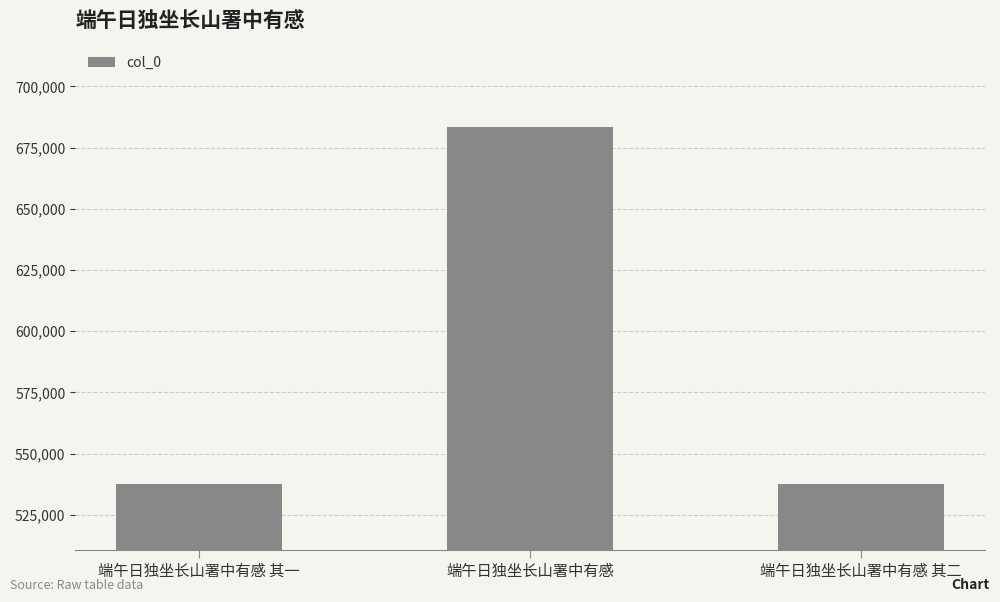

What is the approximate value at 端午日独坐长山署中有感 其二, to the nearest 10?

537620